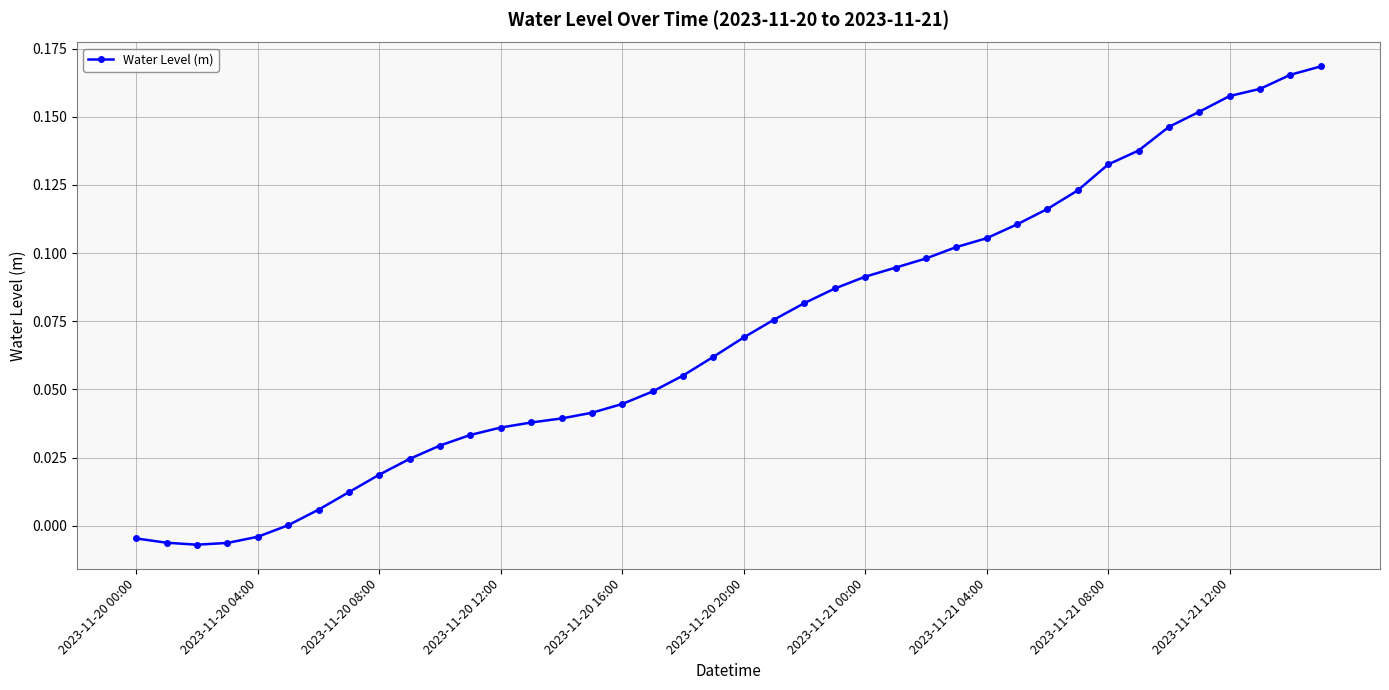

How many lines are shown in the chart?

1